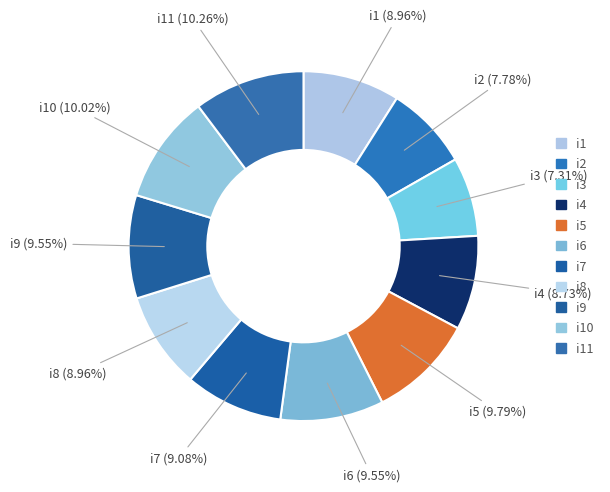

Is the sum of i7 and i8 greater than half?

No